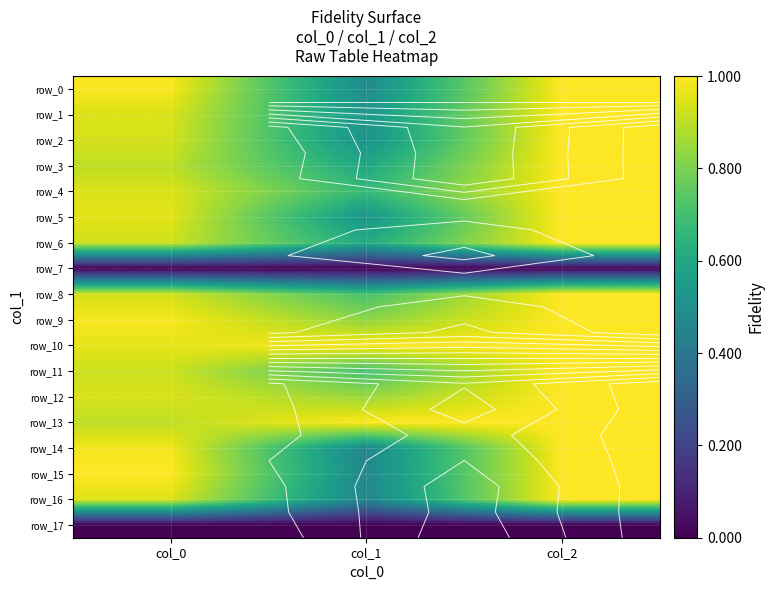

Which series has the widest spread of values?

row_16